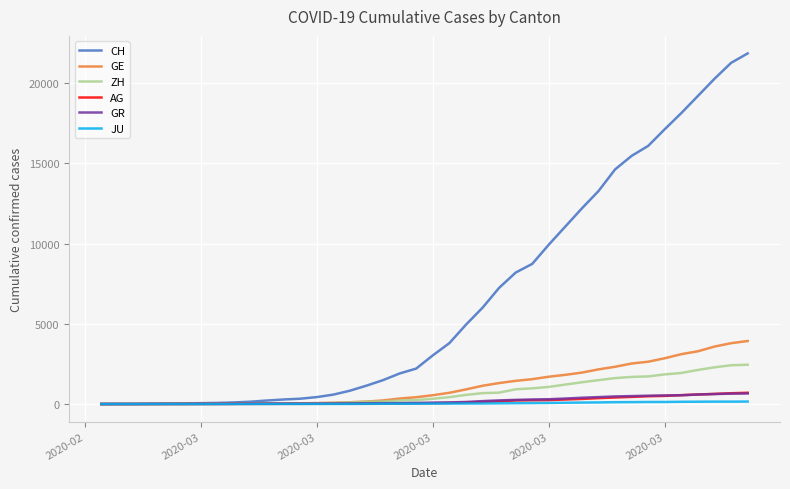

What is the sum of all GE values?

44879